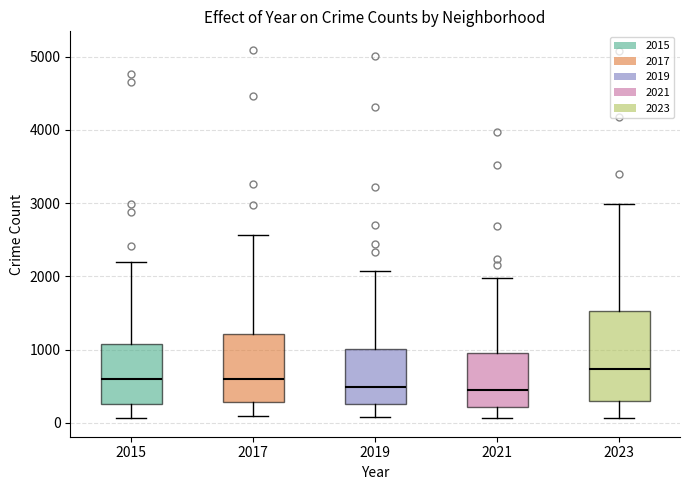

Which box is the tallest, from its lower edge to its upper edge?

2023